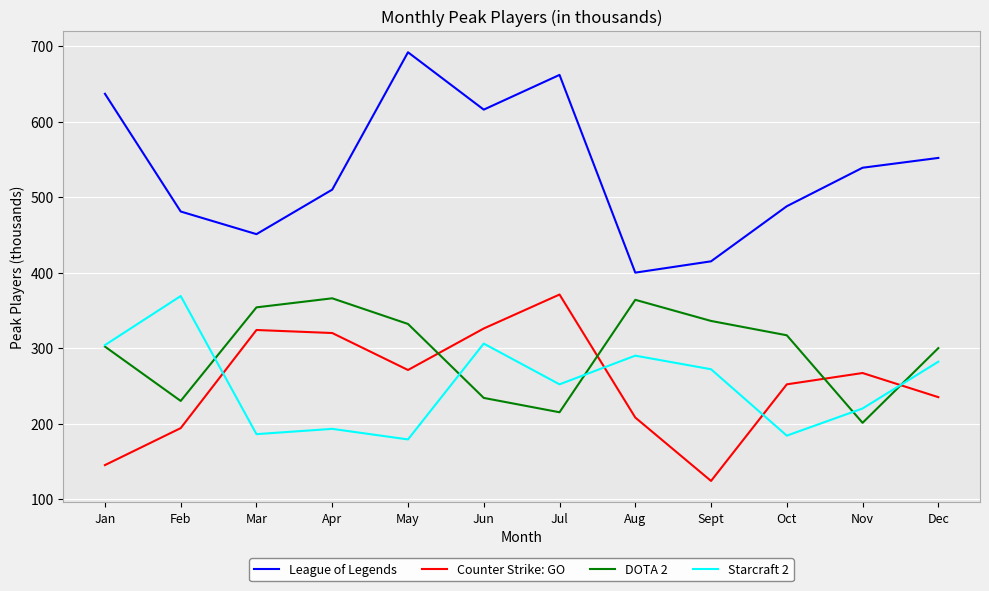

Which series has the largest total across all categories?

League of Legends